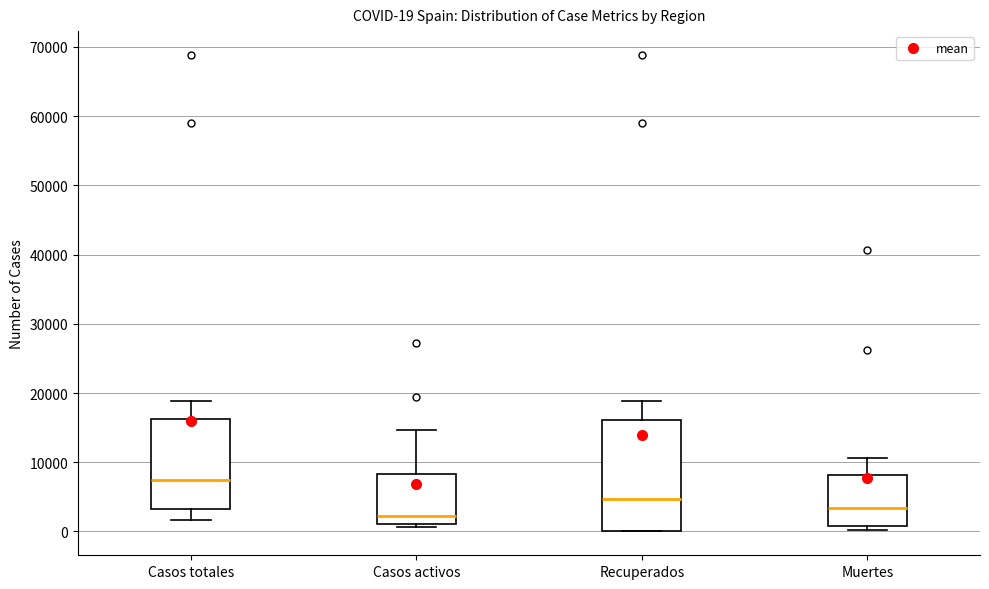

Which box's median line is the lowest?

Casos activos